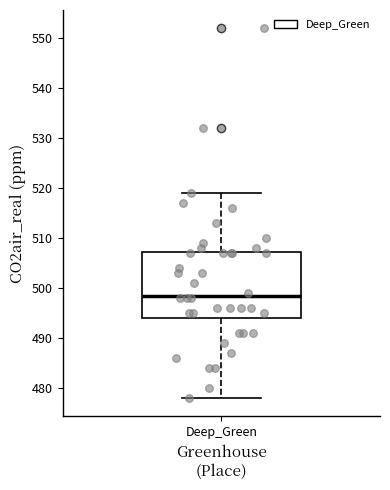

Read this box plot against the y-axis: the position of the median line, the range covered by the box, and the ends of both whiskers. The values are not printed on the chart, so give them approximately, as read against the axis.

median 499, box 494 to 507, whiskers 478 to 519